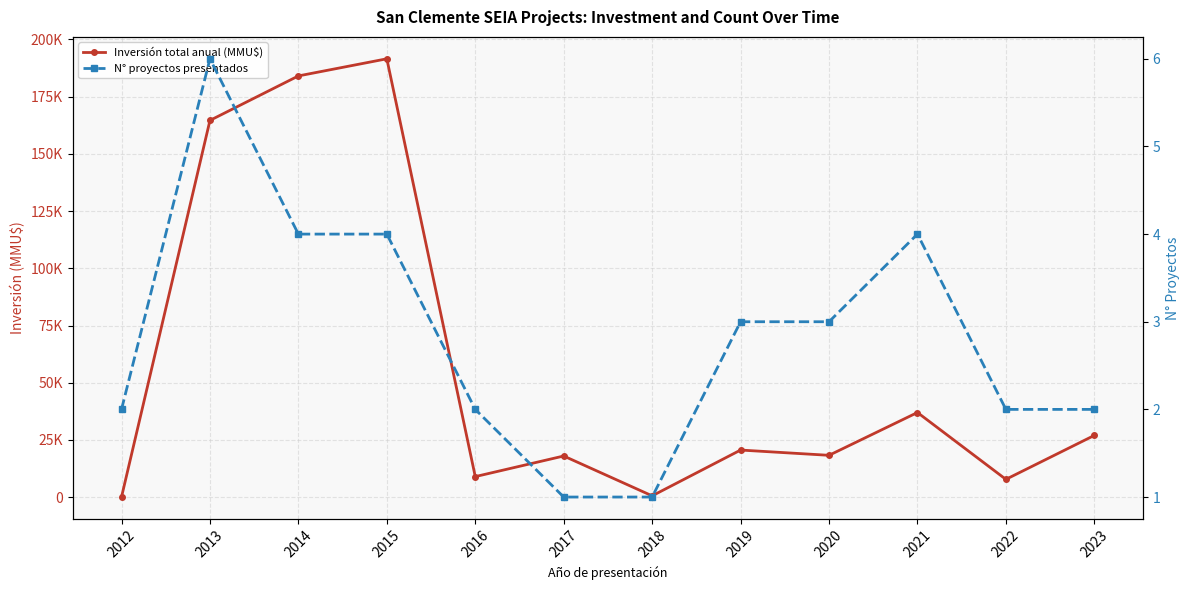

True or false: N° proyectos presentados has more than 2 points higher than both neighbors.

False